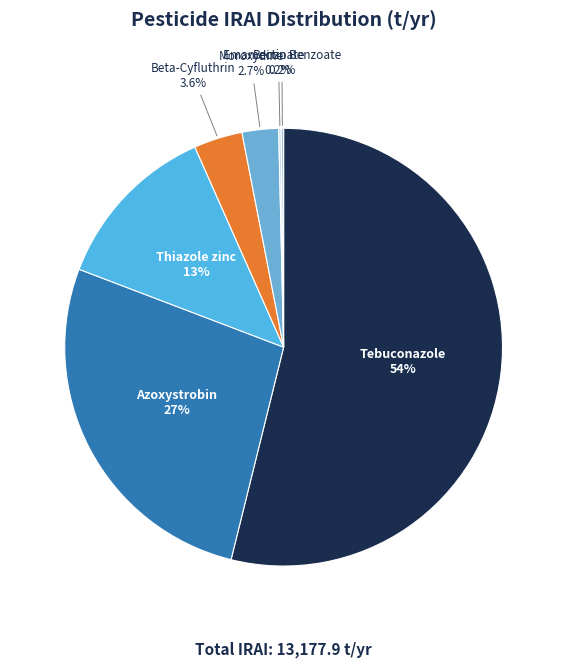

Do Beta-Cyfluthrin and Moroxydine together represent more than half of the pie?

No